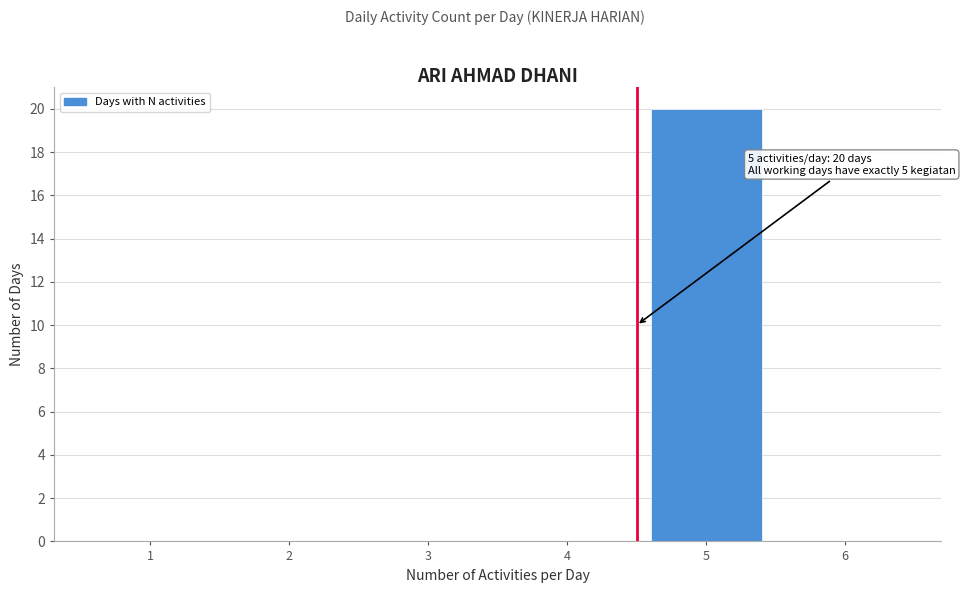

Reading right to left, what are all the values shown in this chart?

6=0	5=20	4=0	3=0	2=0	1=0